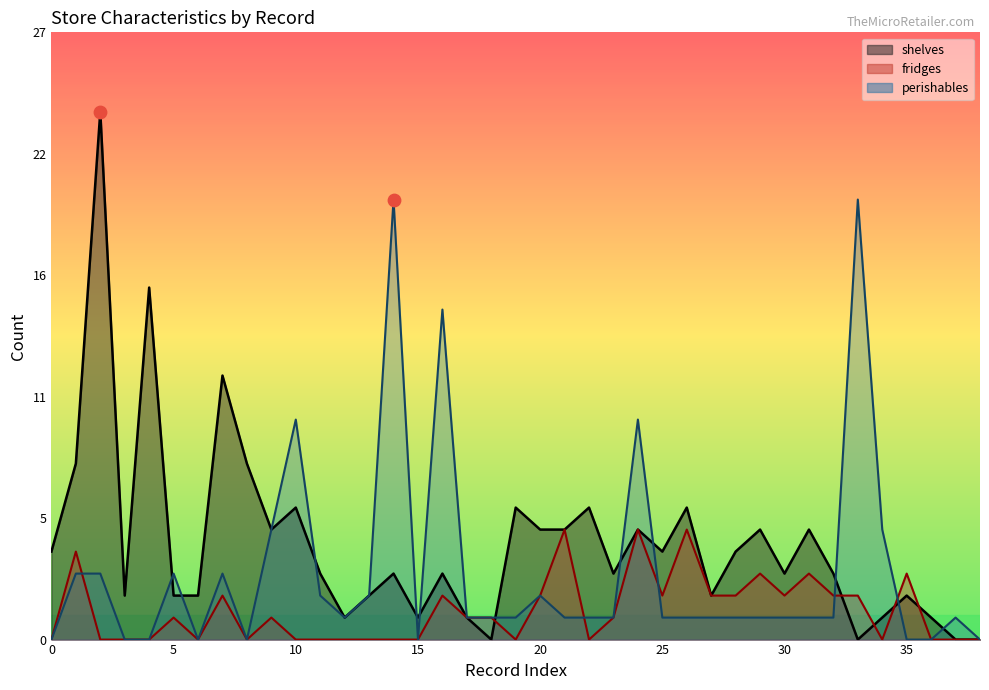

Which series has the largest total across all categories?

shelves